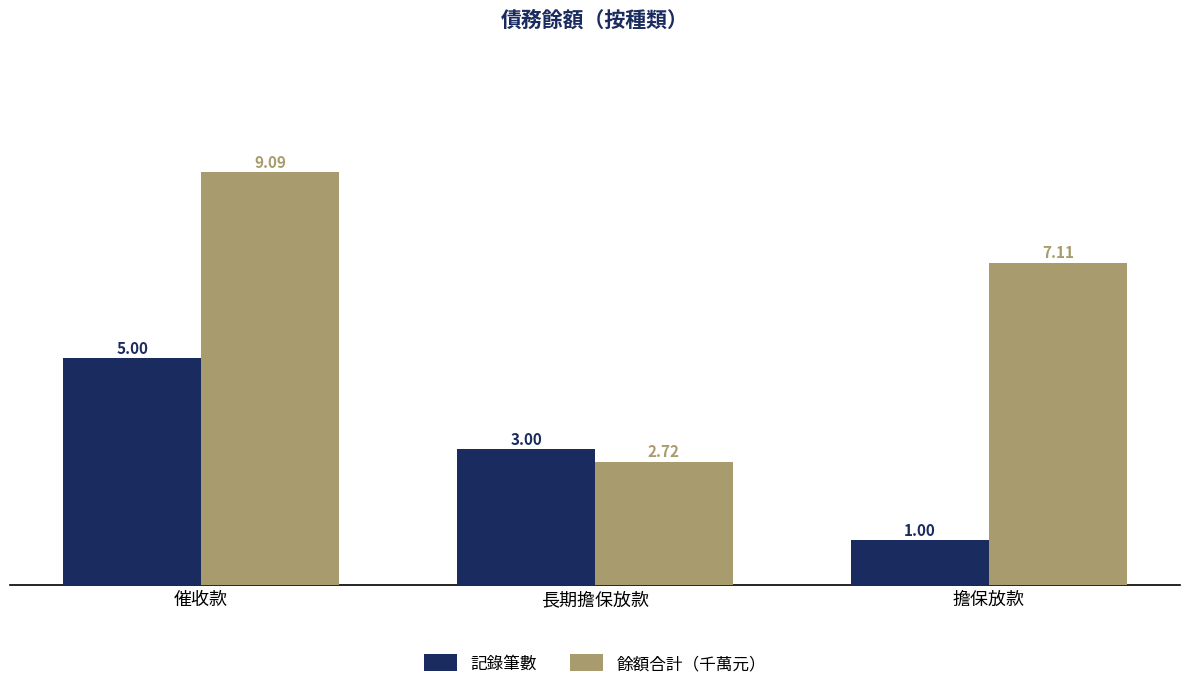

Rank the categories by 餘額合計（千萬元） value from lowest to highest.

長期擔保放款, 擔保放款, 催收款